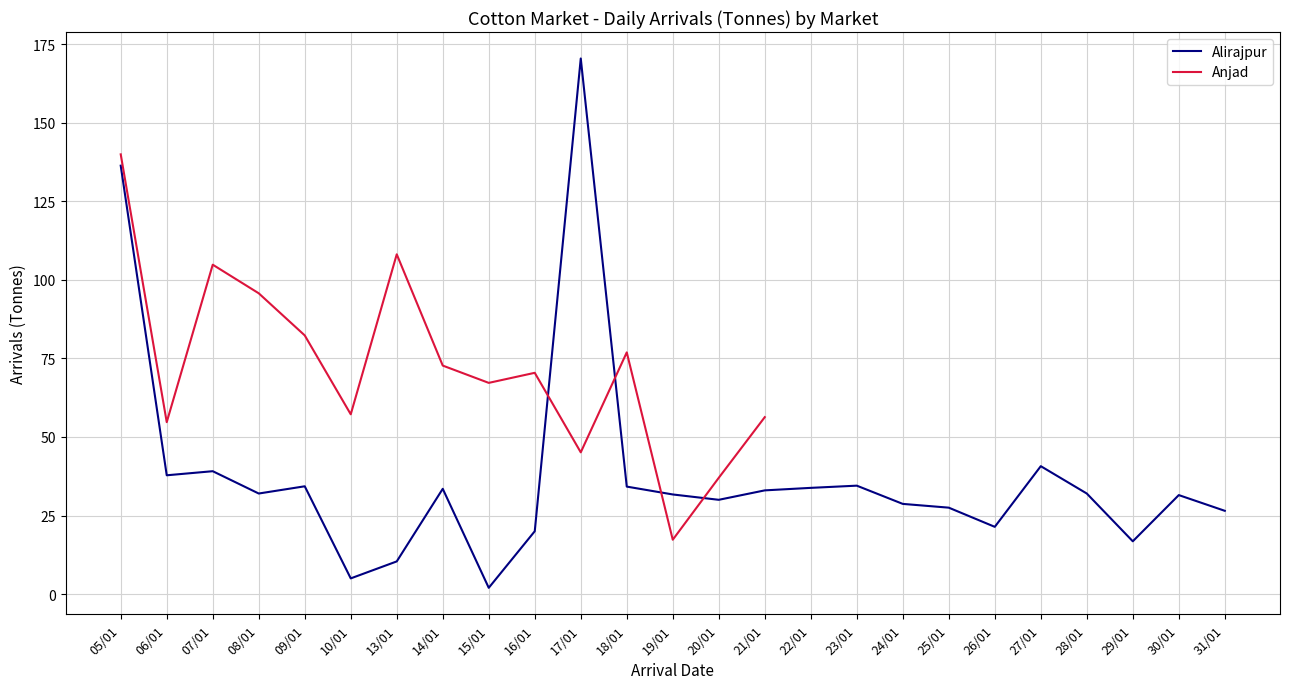

What is the highest value of the Alirajpur series?

170.4